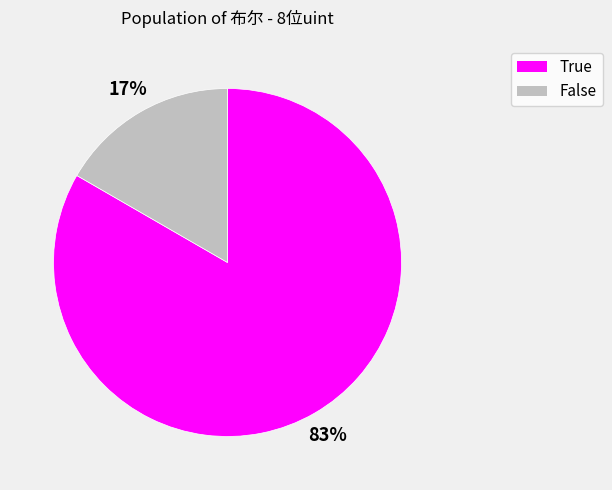

To the nearest percent, what is the combined percentage of False and True?

100%